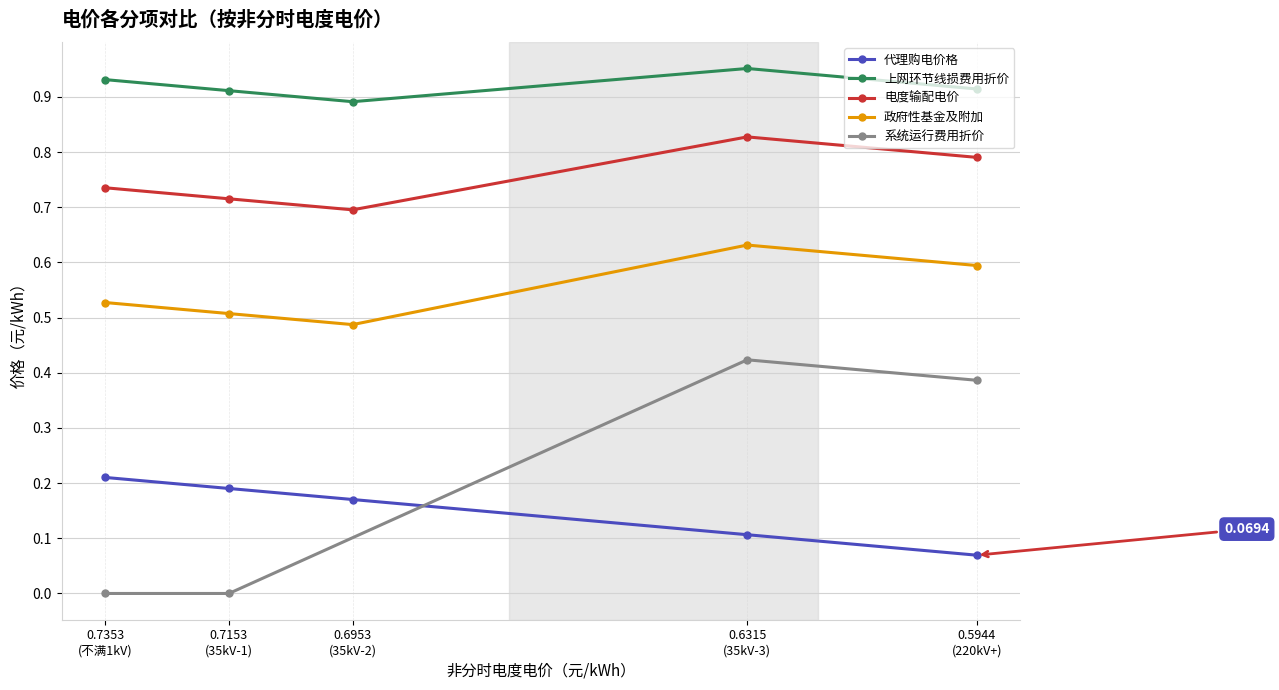

What is the difference between the maximum and minimum values in the 代理购电价格 series?

0.1